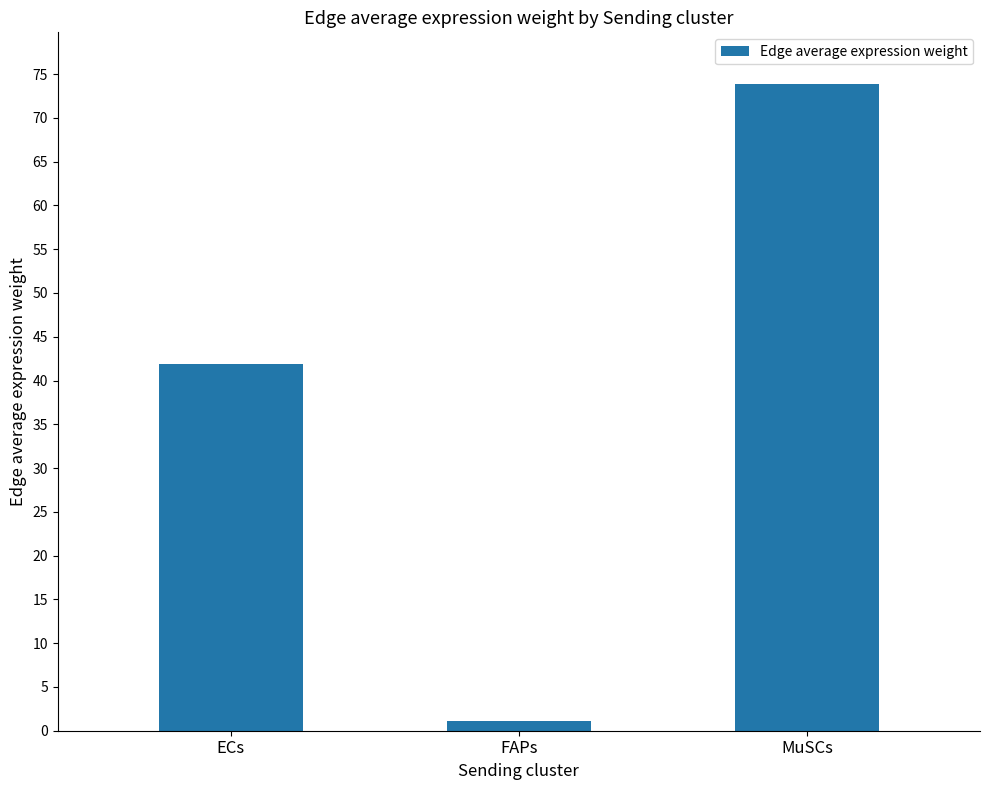

At which label is the value closest to 37?

ECs